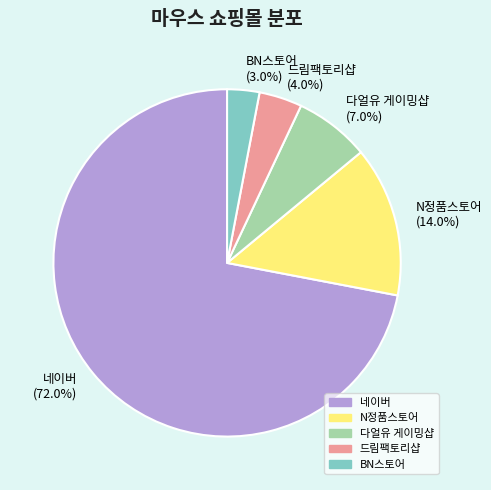

Is the sum of N정품스토어 and BN스토어 greater than half?

No